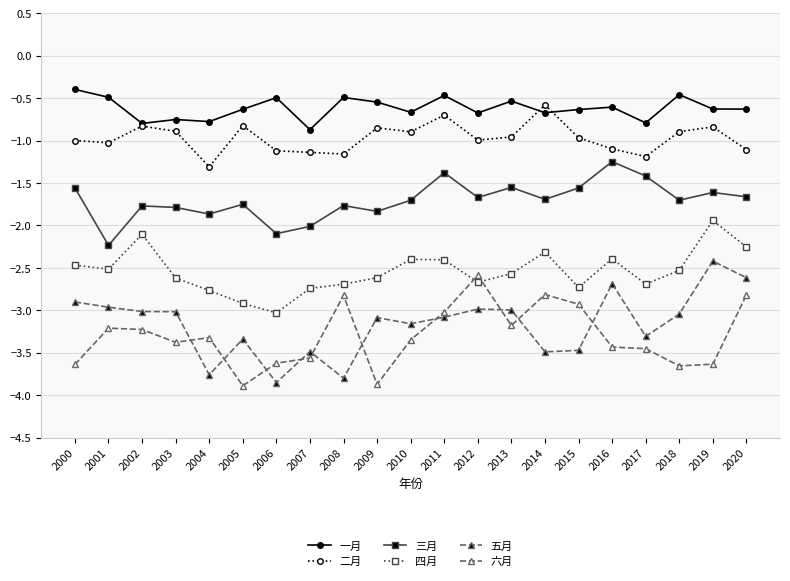

What is the spread (max minus min) of values at 2008?

3.3